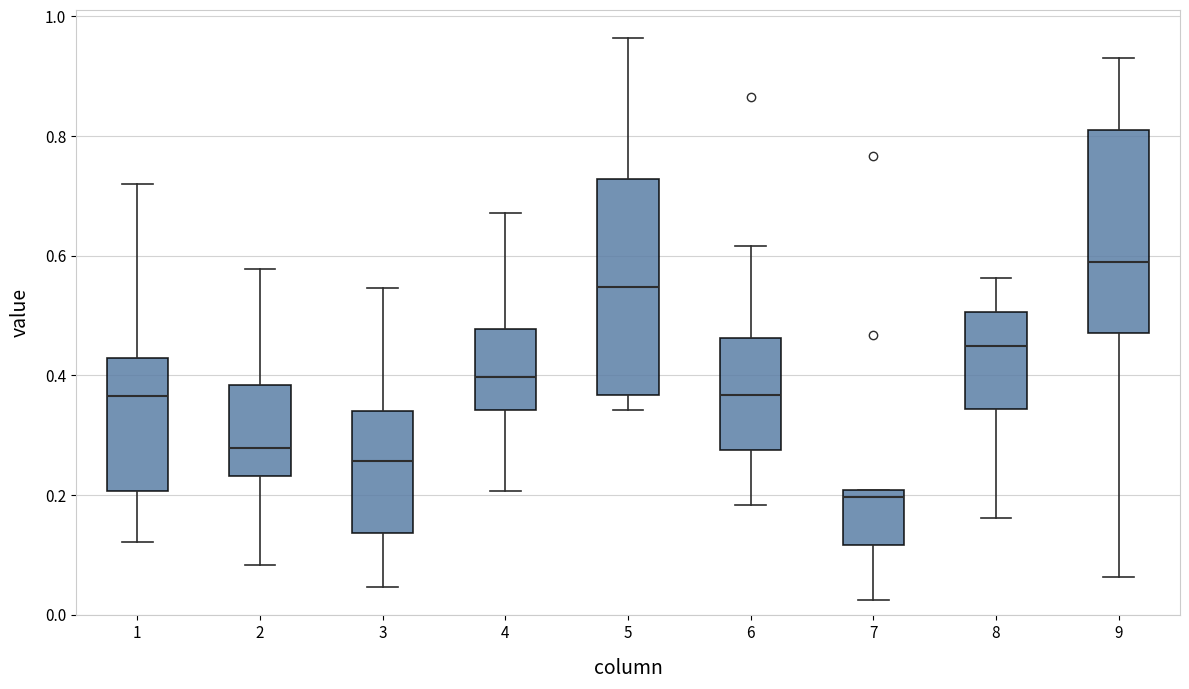

Which box is the tallest, from its lower edge to its upper edge?

5